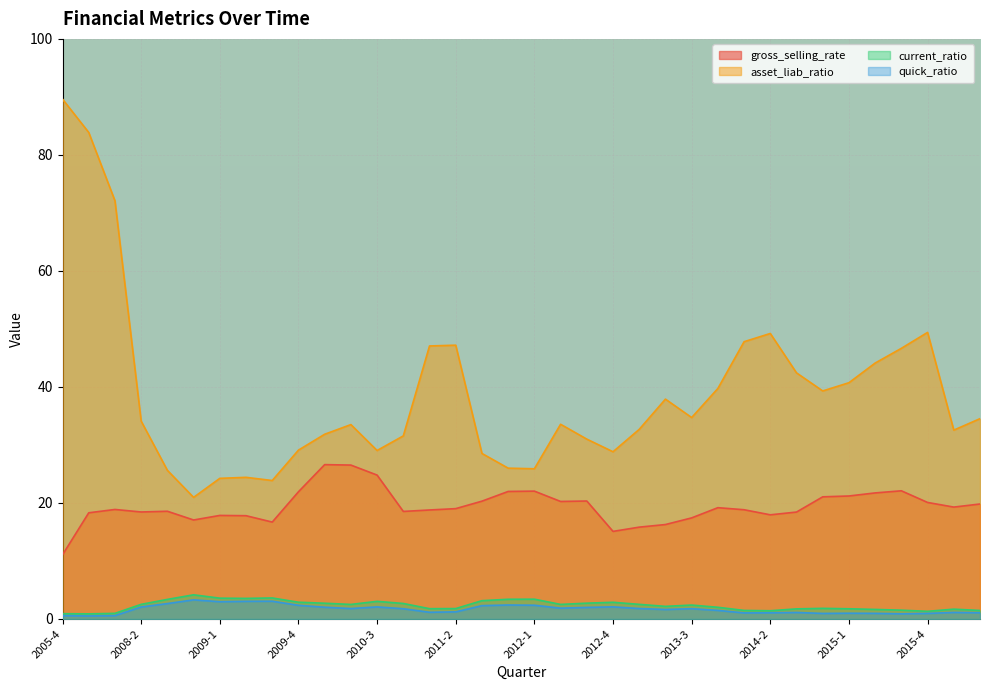

Is the value of gross_selling_rate at 2015-4 greater than the value of quick_ratio at 2011-2?

Yes